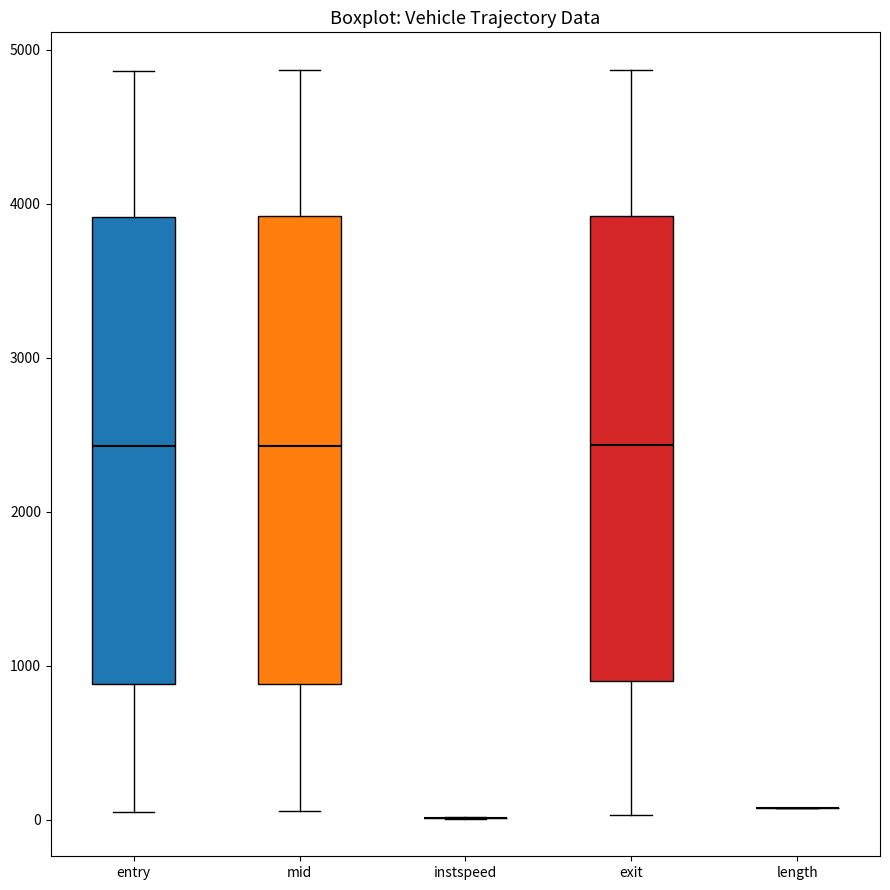

Reading left to right, transcribe this box plot: for each box, give where its median line is, the range the box spans, and where its two whiskers end, as read against the y-axis. The values are not printed on the chart, so give them approximately, as read against the axis.

entry: median 2400, box 900 to 3900, whiskers 100 to 4900
mid: median 2400, box 900 to 3900, whiskers 100 to 4900
instspeed: box collapsed to a line at 0, whiskers 0 to 0
exit: median 2400, box 900 to 3900, whiskers 0 to 4900
length: box collapsed to a line at 100, whiskers 100 to 100